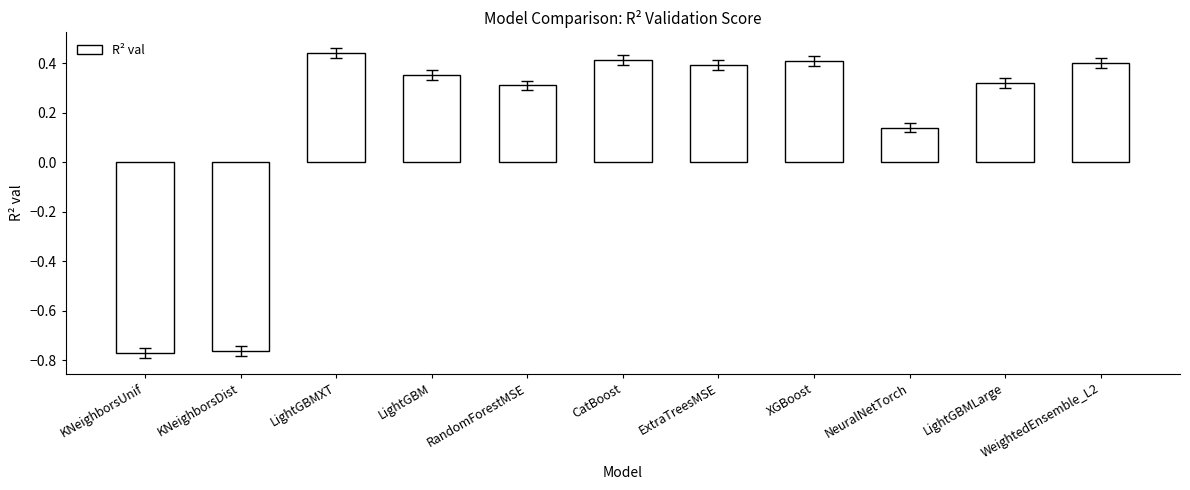

What is the difference between the maximum and minimum values?

1.2